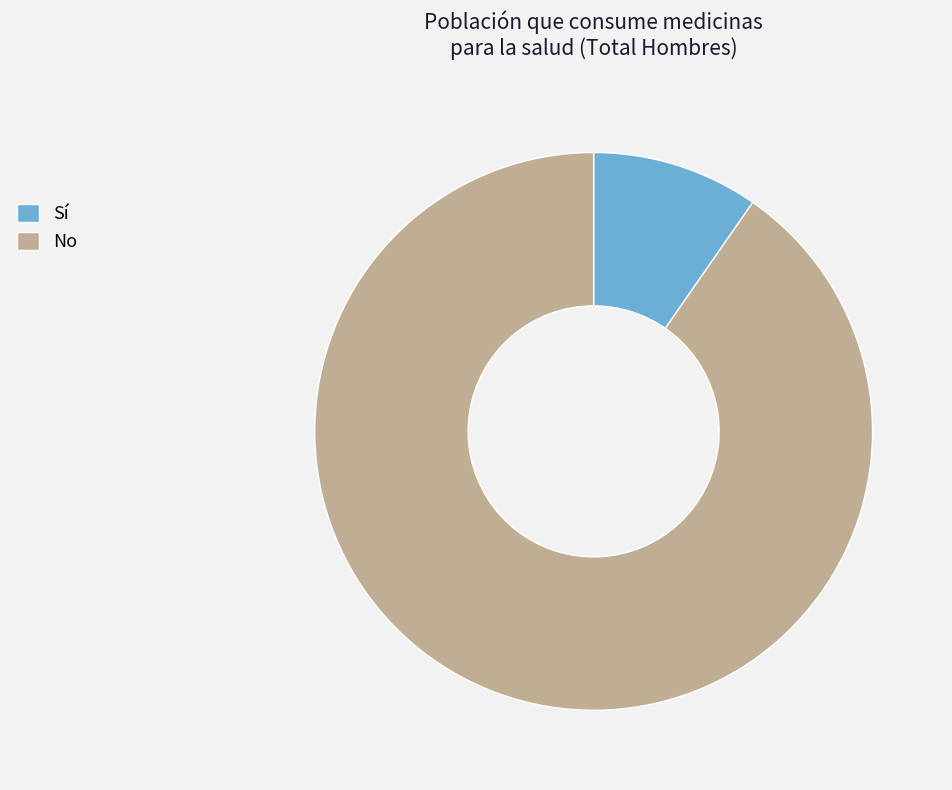

Does any single category account for the majority?

Yes